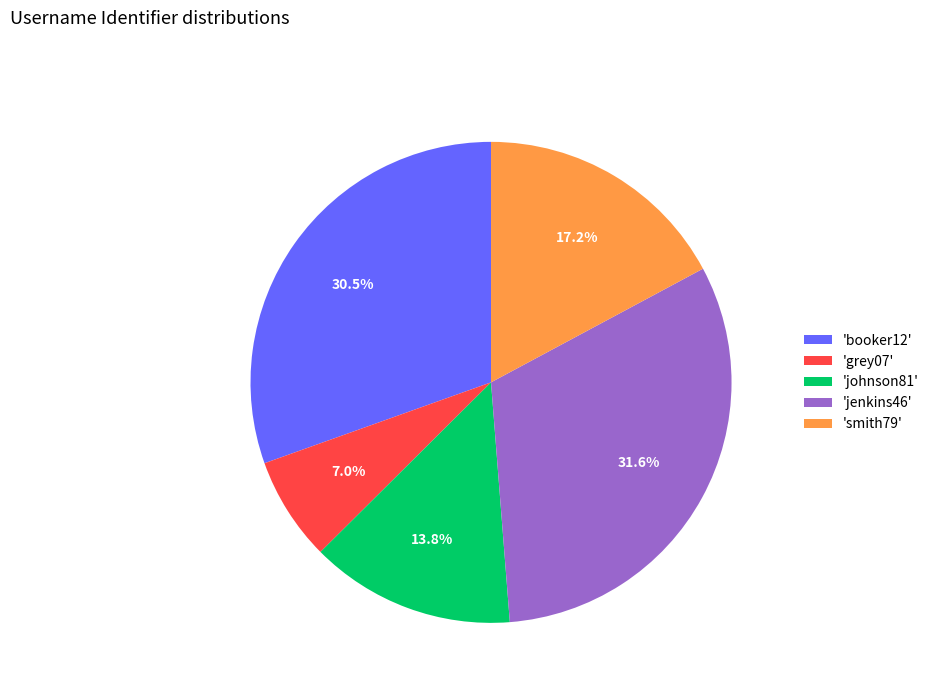

Is there any slice that represents more than half of the pie?

No